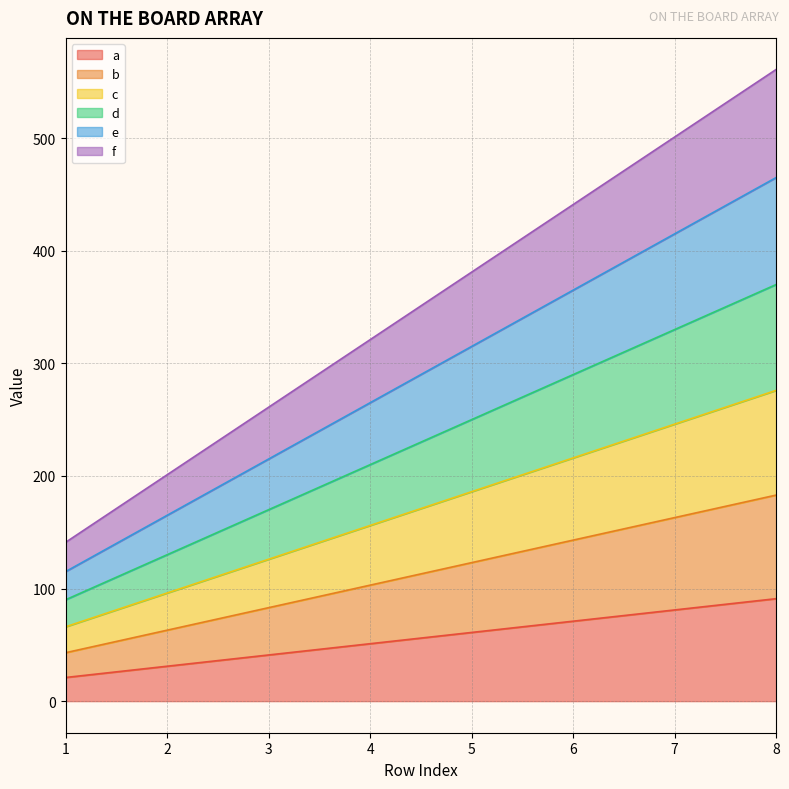

Reading left to right, extract all data points from this chart.

a: 21	31	41	51	61	71	81	91
b: 43	63	83	103	123	143	163	183
c: 66	96	126	156	186	216	246	276
d: 90	130	170	210	250	290	330	370
e: 115	165	215	265	315	365	415	465
f: 141	201	261	321	381	441	501	561